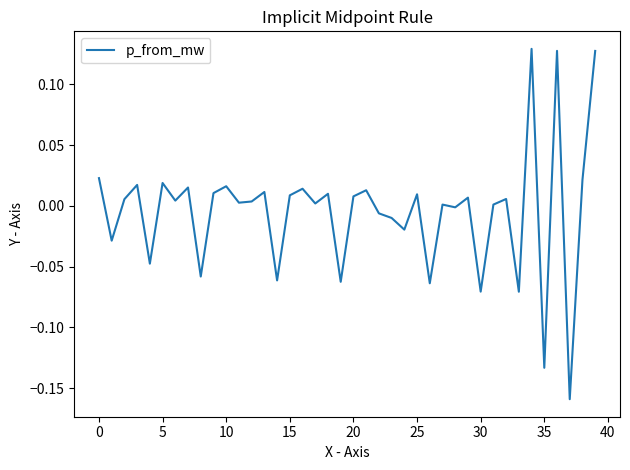

What is the difference between the maximum and minimum values?

0.3